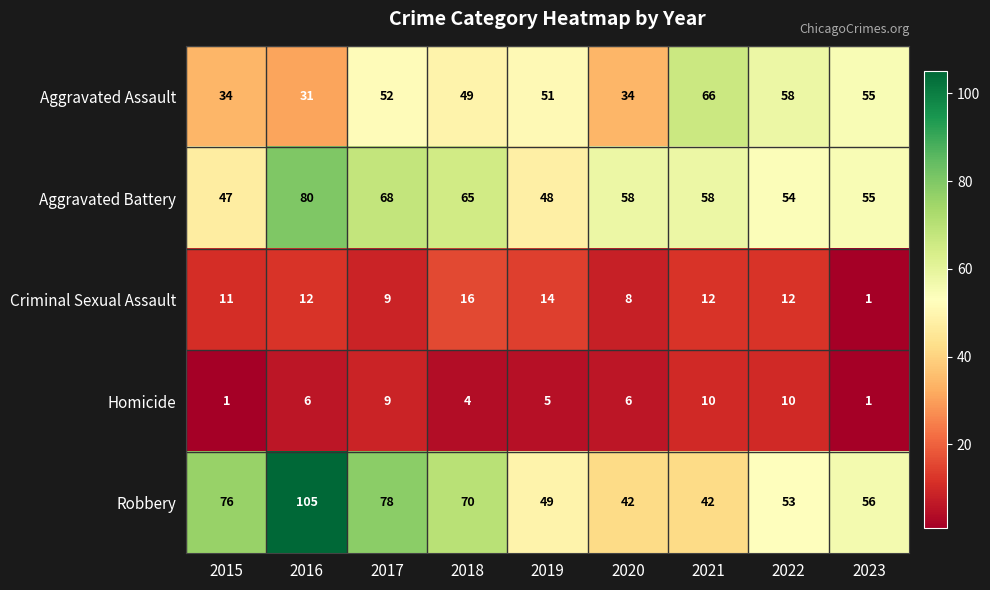

Rank the series by their maximum value, from highest to lowest.

Robbery, Aggravated Battery, Aggravated Assault, Criminal Sexual Assault, Homicide